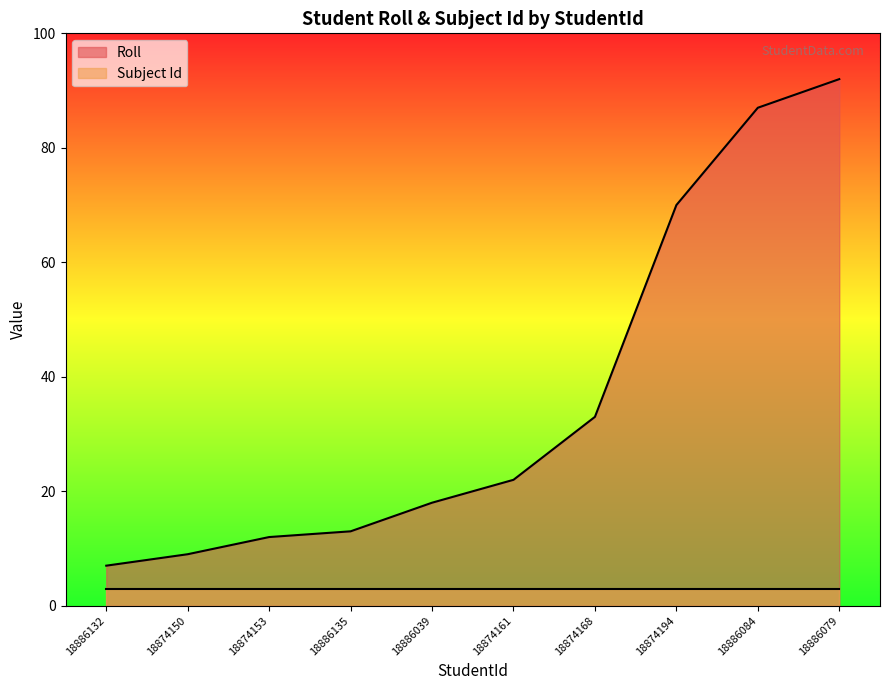

What is the label of the 4th point from the right?

18874168